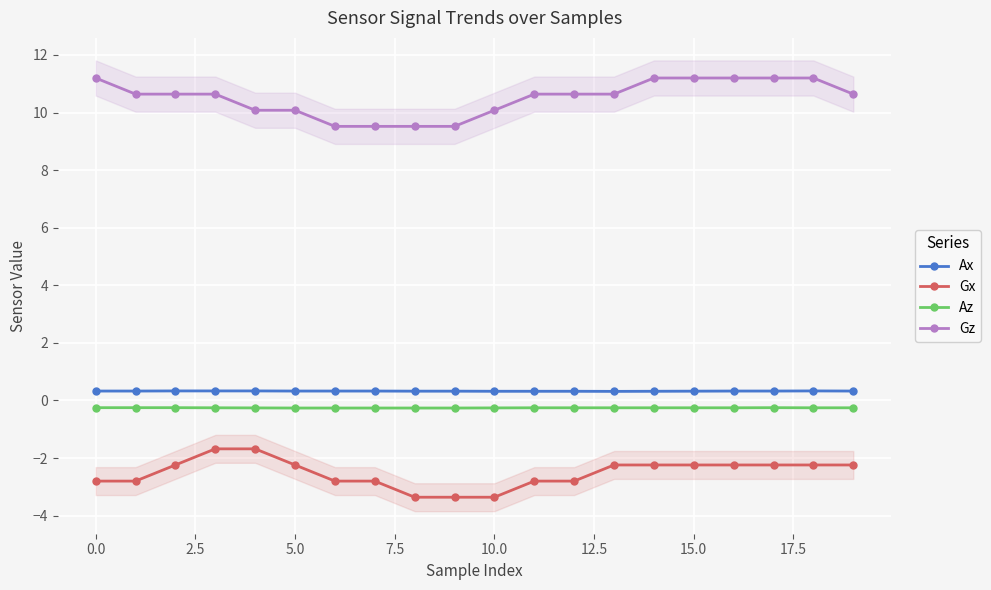

How many Ax values are between 0 and 1?

20